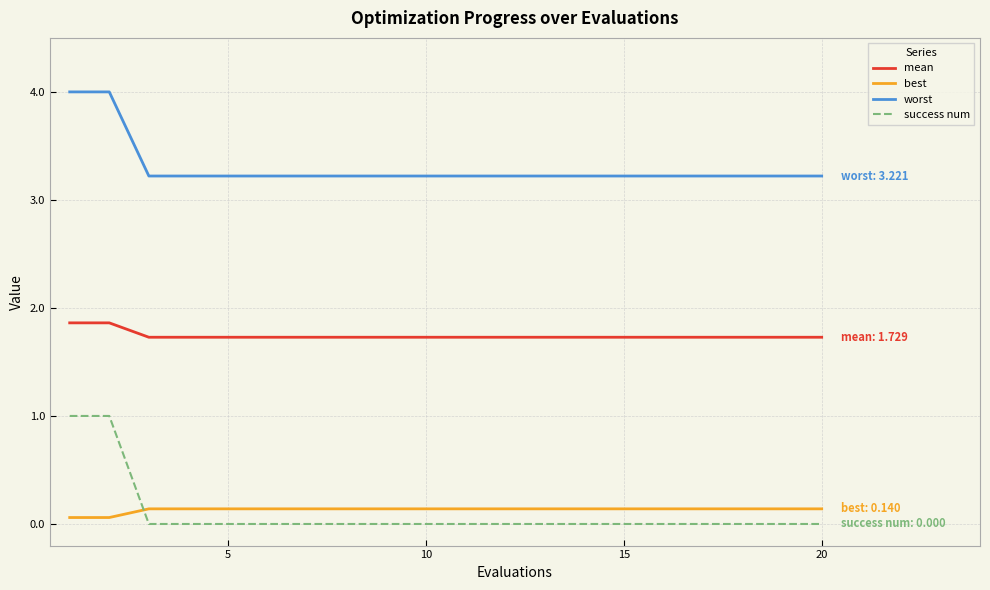

Which series has the largest range (max minus min)?

success num